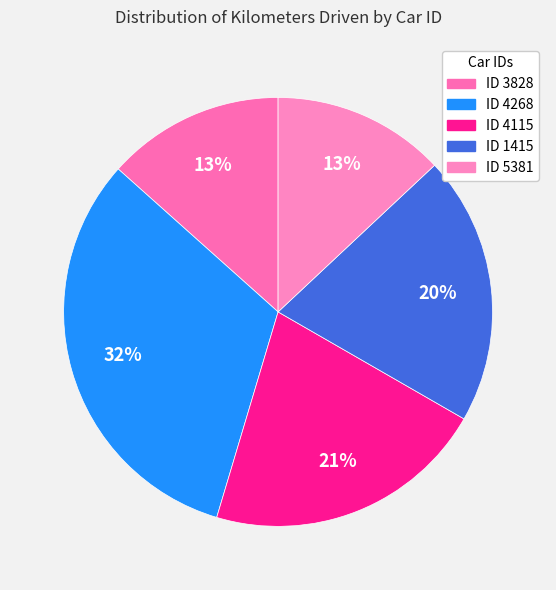

How many slices are in this pie chart?

5